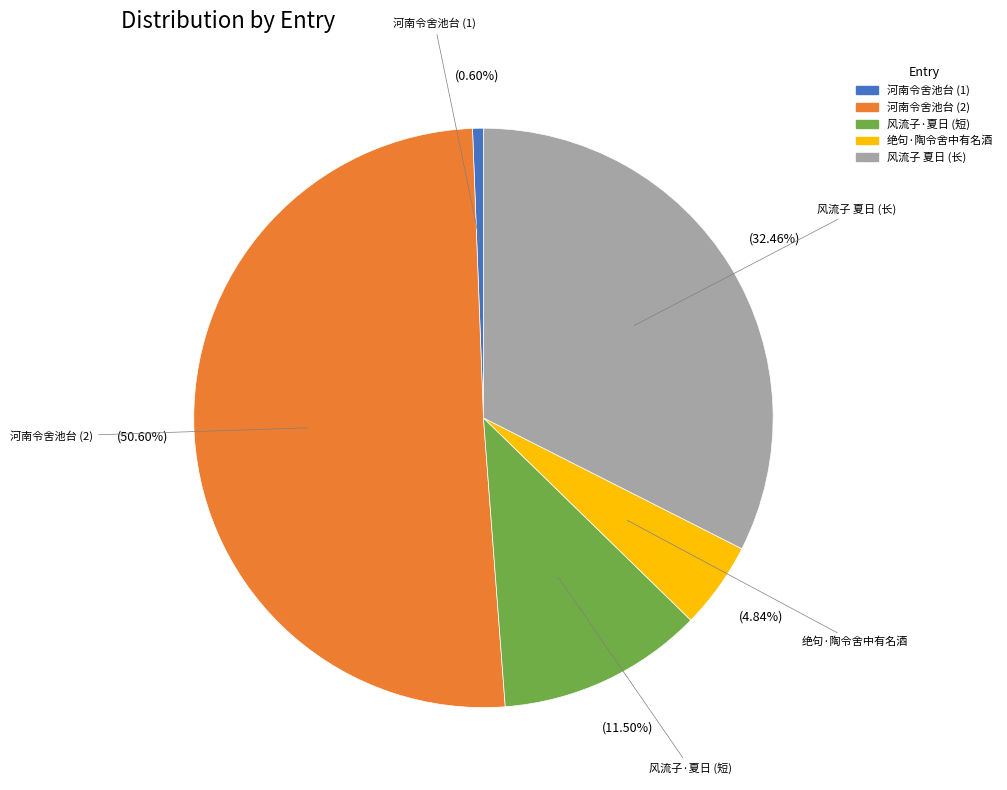

Is there a majority slice in this chart?

Yes